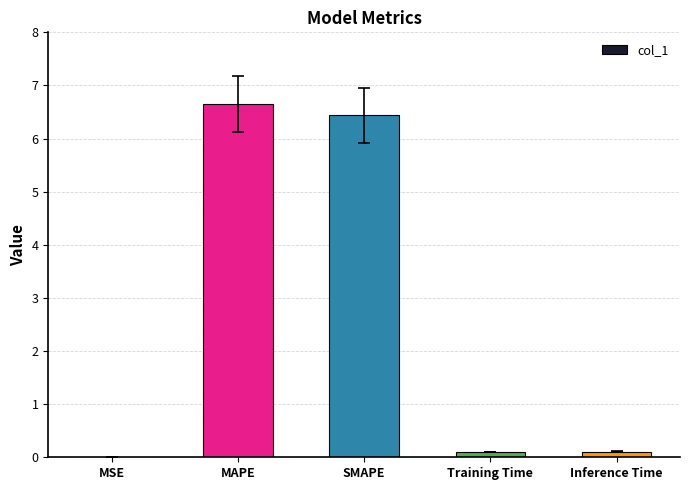

Is it true that the value at MAPE is 6.7?

True